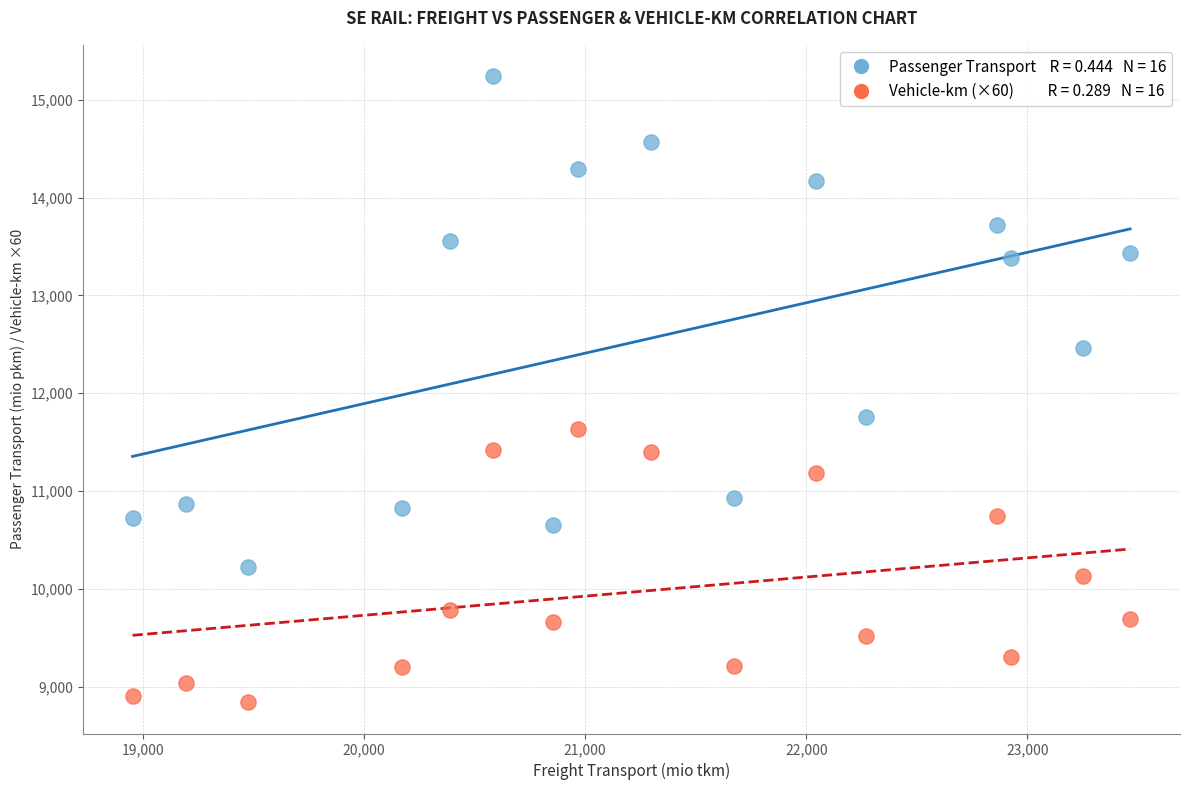

Across all data points, what is the range of Y values (max minus min)?

6399.2